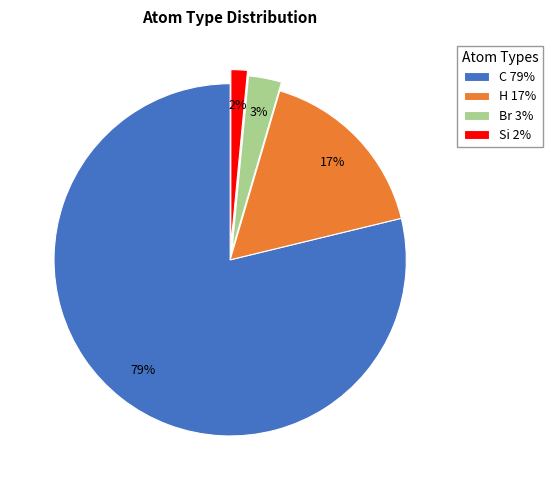

How many segments does this pie chart have?

4